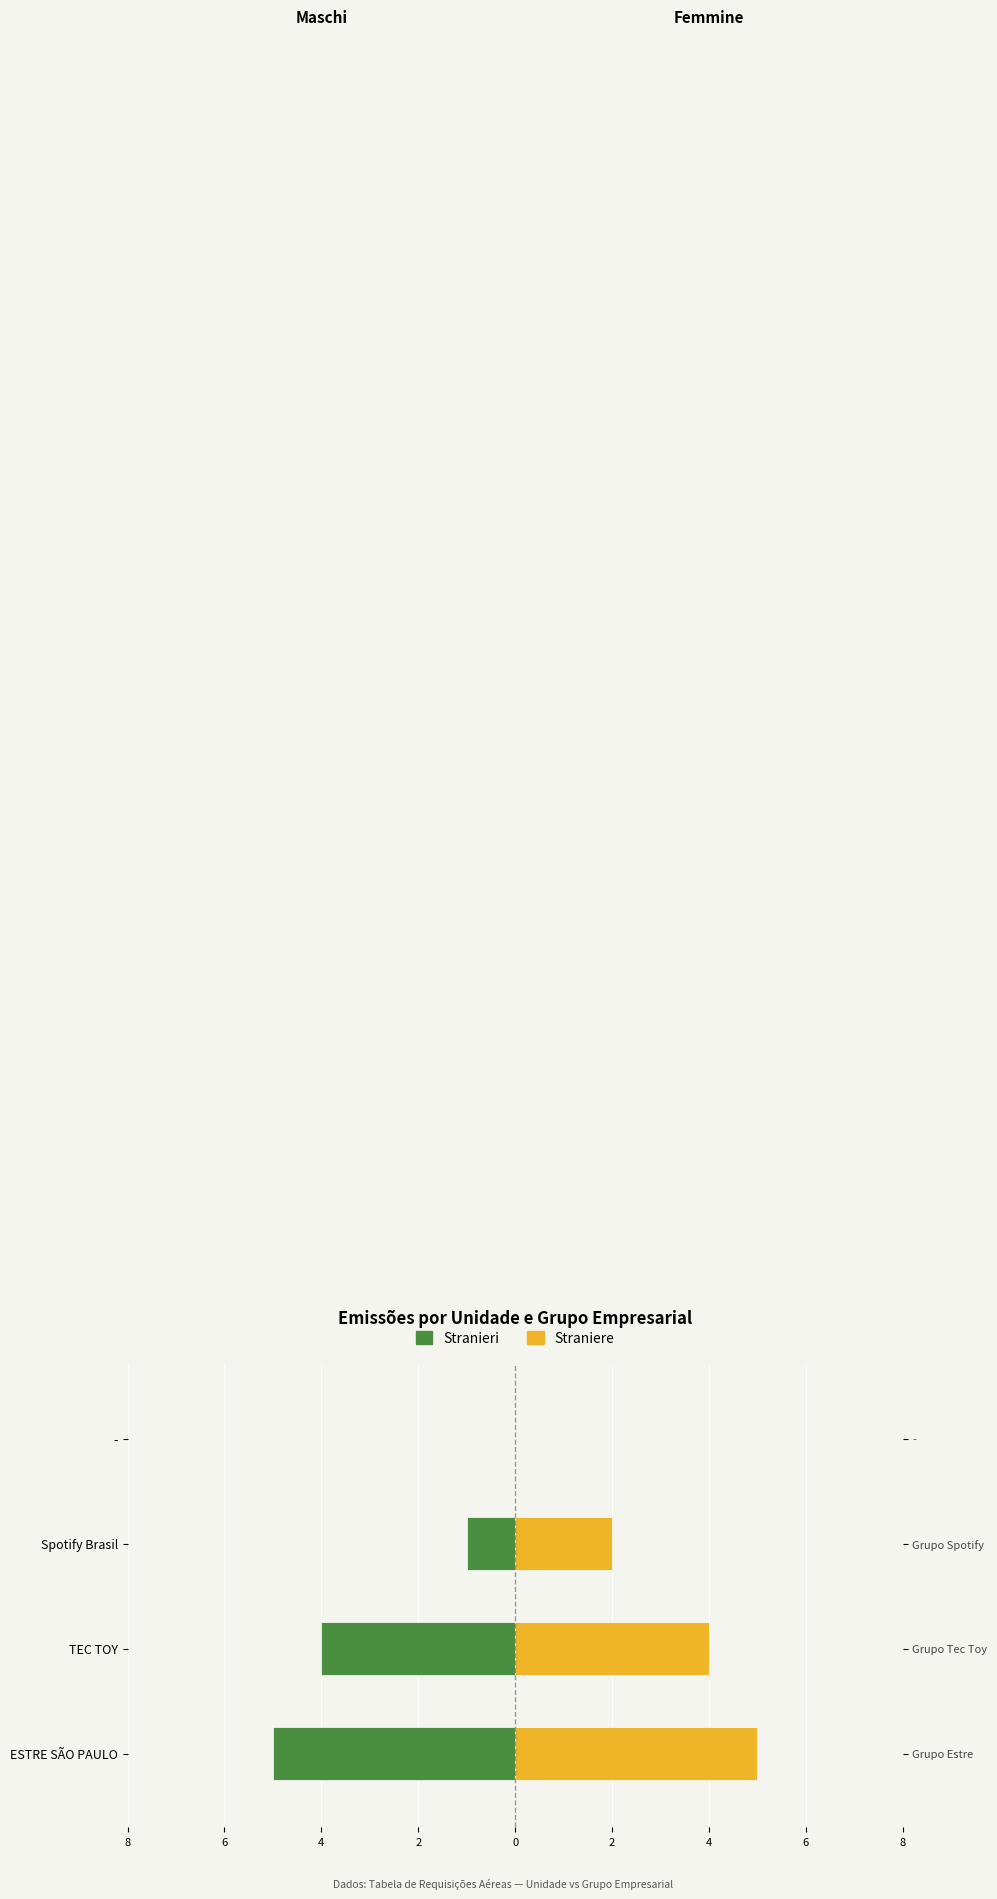

Rank the series by their average value, from lowest to highest.

Stranieri, Straniere